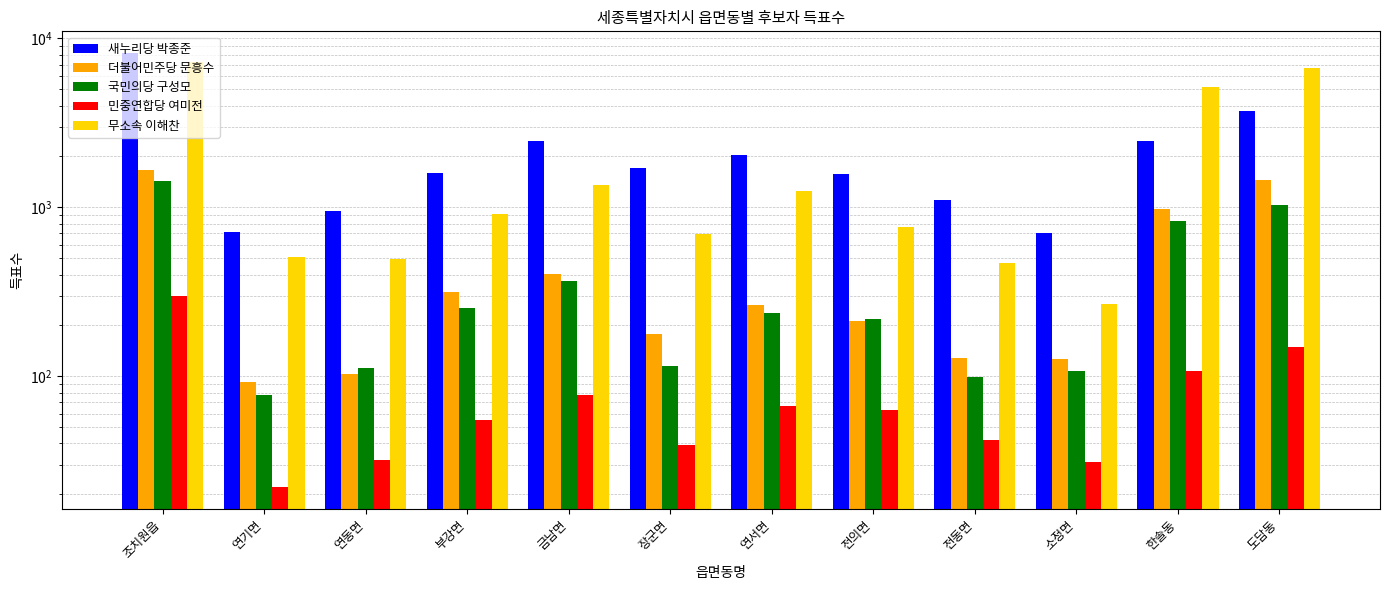

What is the label of the 6th bar from the right?

연서면